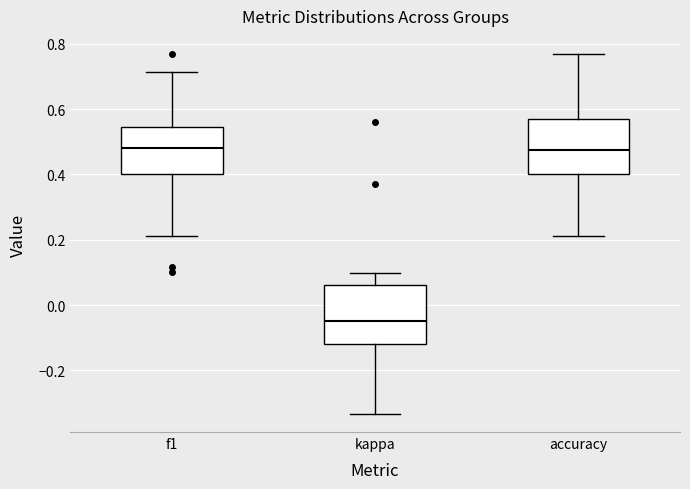

Where is the upper edge of the box for f1 on the y-axis? The values are not printed on the chart, so give them approximately, as read against the axis.

0.54